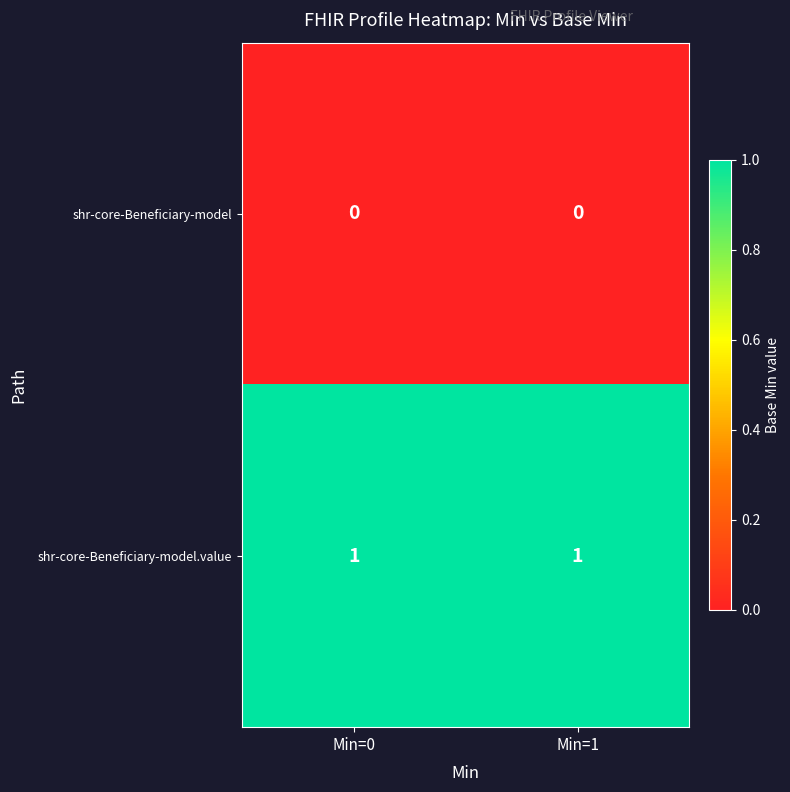

Rank the series by their maximum value, from lowest to highest.

shr-core-Beneficiary-model, shr-core-Beneficiary-model.value